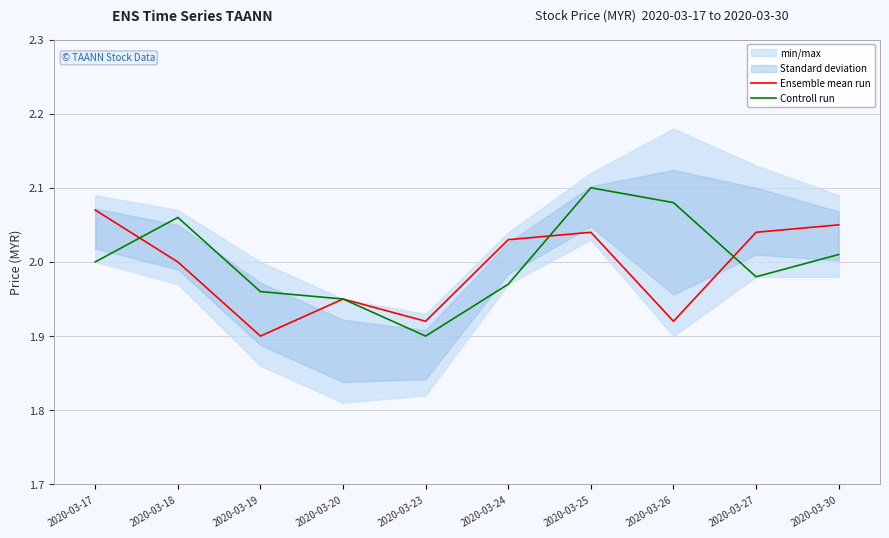

How many interior local peaks does the Controll run series have?

2